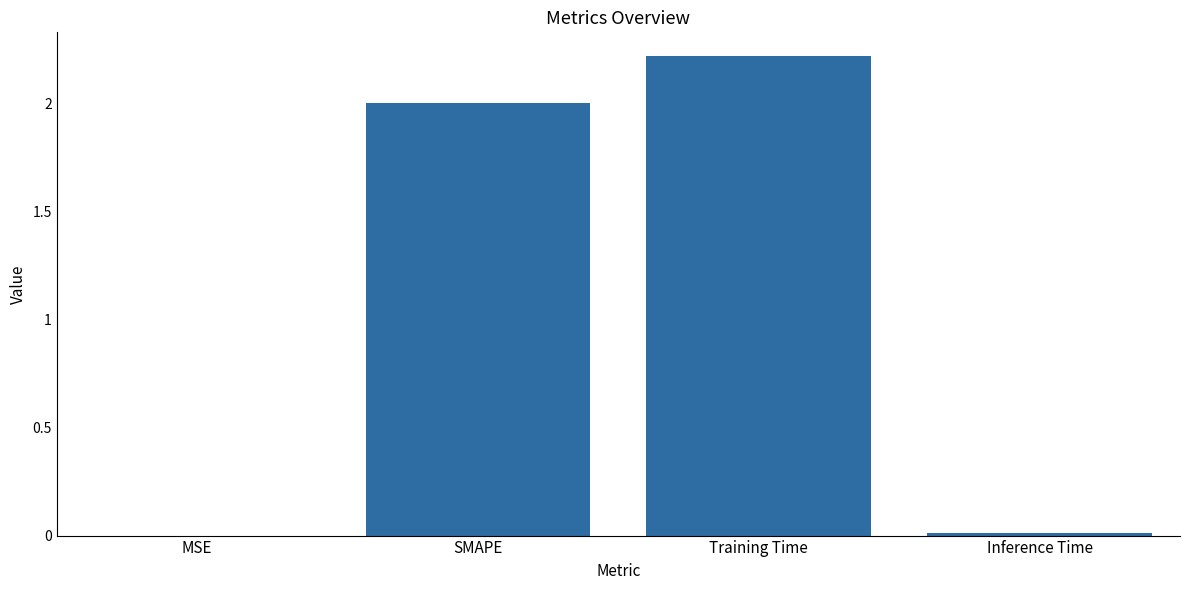

Are the bars horizontal?

No